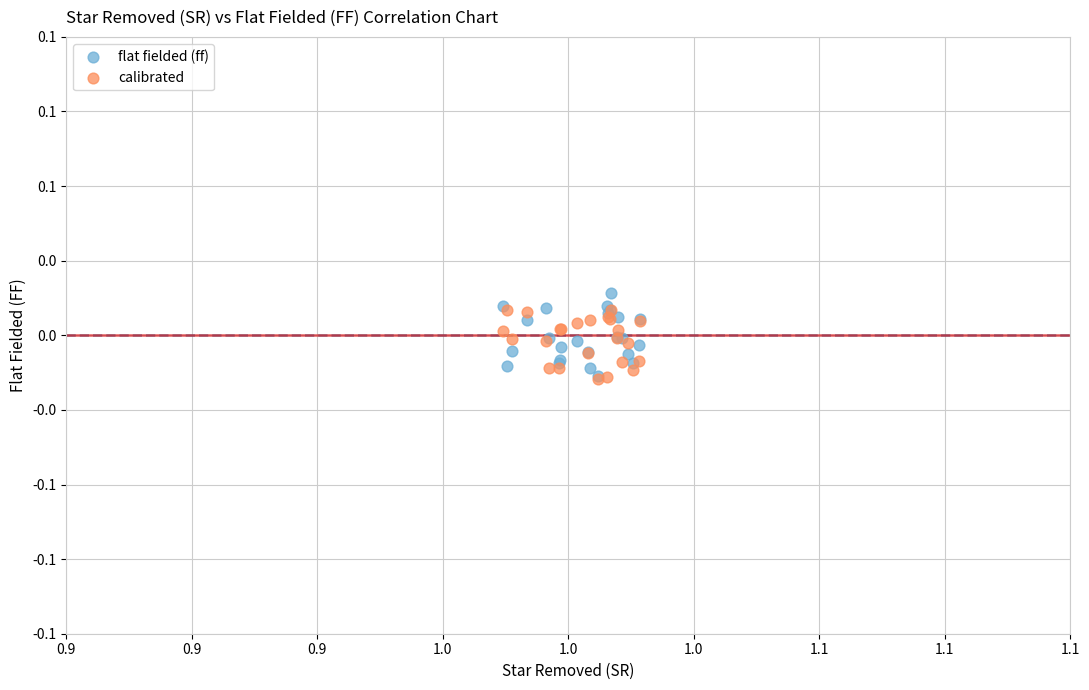

Which series has the largest Y range (max minus min)?

flat fielded (ff)